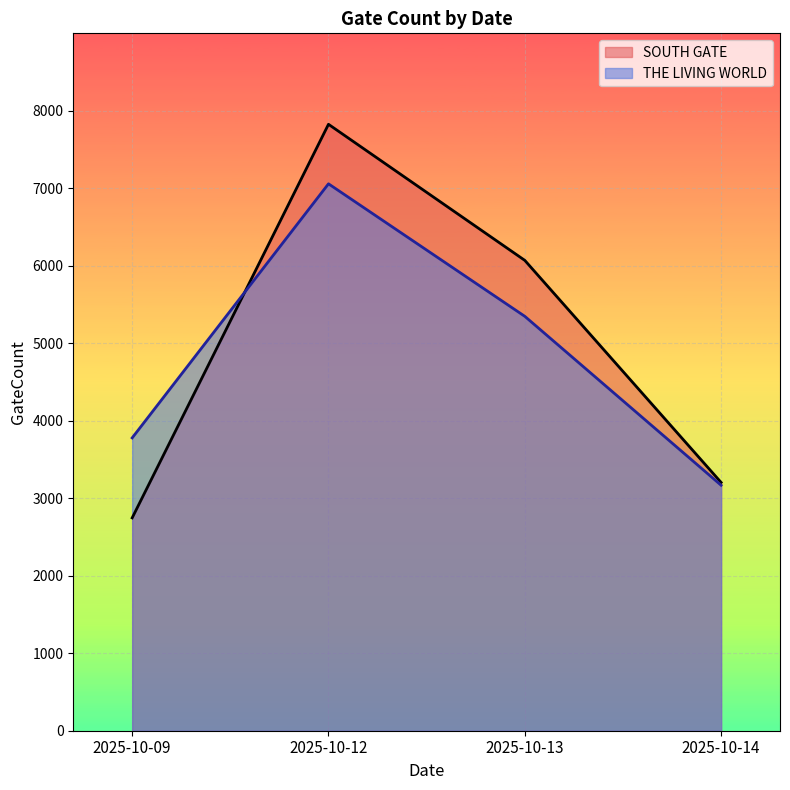

Which series has the largest total across all categories?

SOUTH GATE